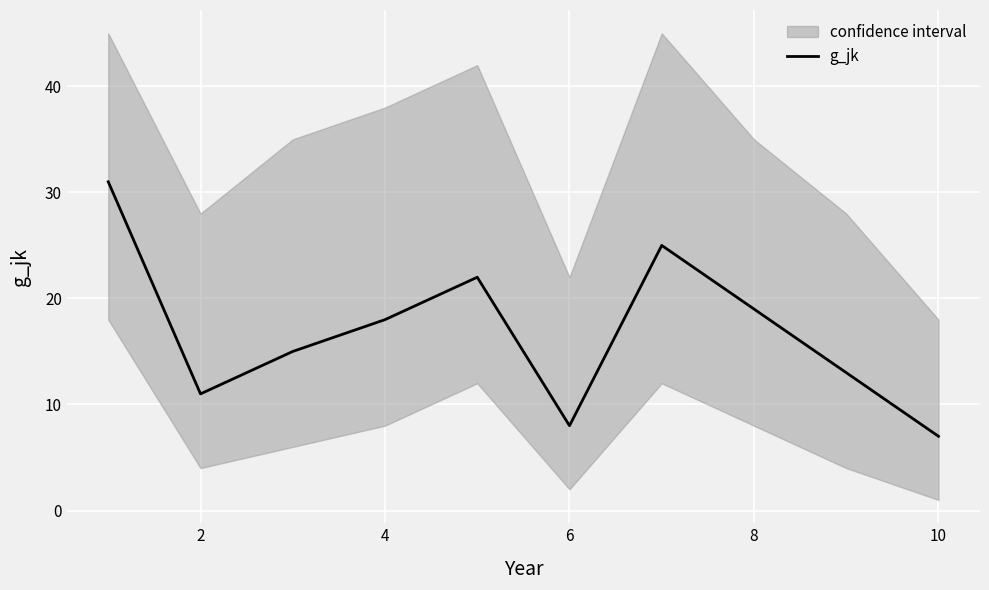

True or false: g_jk has a value of 28 at 8.

False